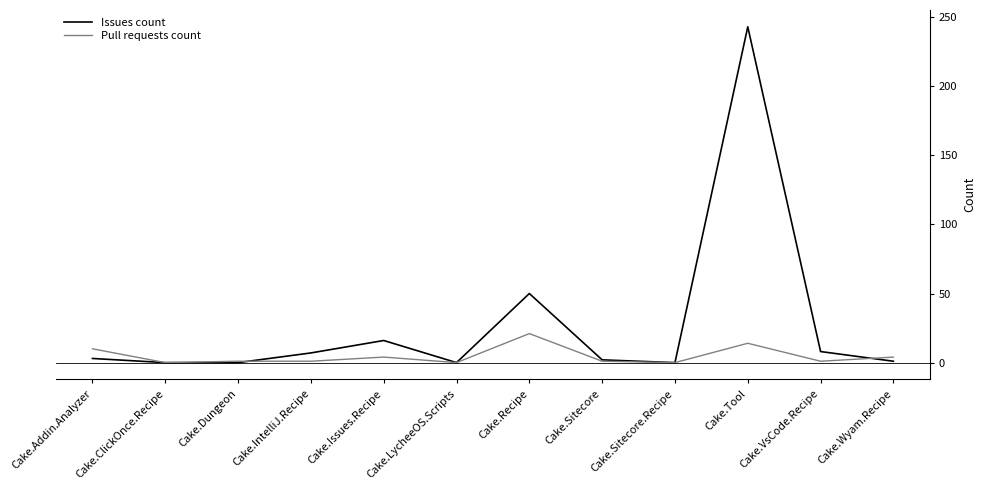

At which label does Pull requests count reach its peak?

Cake.Recipe